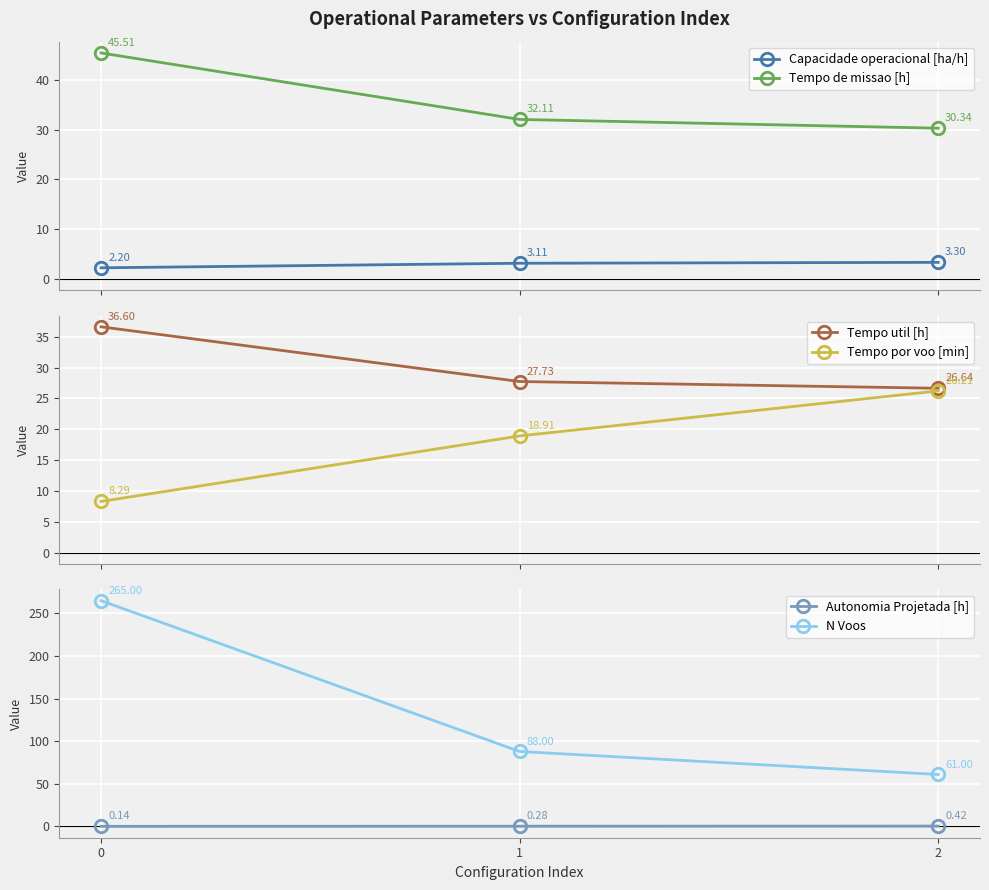

Reading left to right, extract all data points from this chart.

Capacidade operacional [ha/h]: 2.2	3.1	3.3
Tempo de missao [h]: 45.5	32.1	30.3
Tempo util [h]: 36.6	27.7	26.6
Tempo por voo [min]: 8.3	18.9	26.2
Autonomia Projetada [h]: 0.1	0.3	0.4
N Voos: 265.0	88.0	61.0